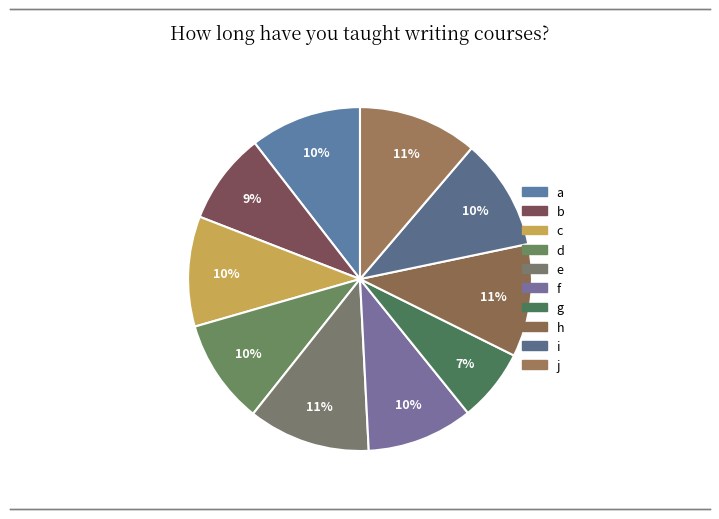

What percentage is the g slice, to the nearest percent?

7%